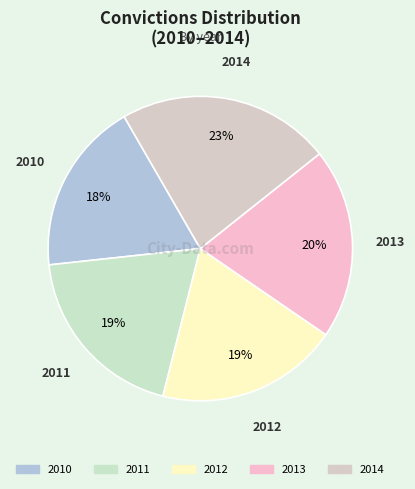

What percentage is the 2010 slice, to the nearest percent?

18%